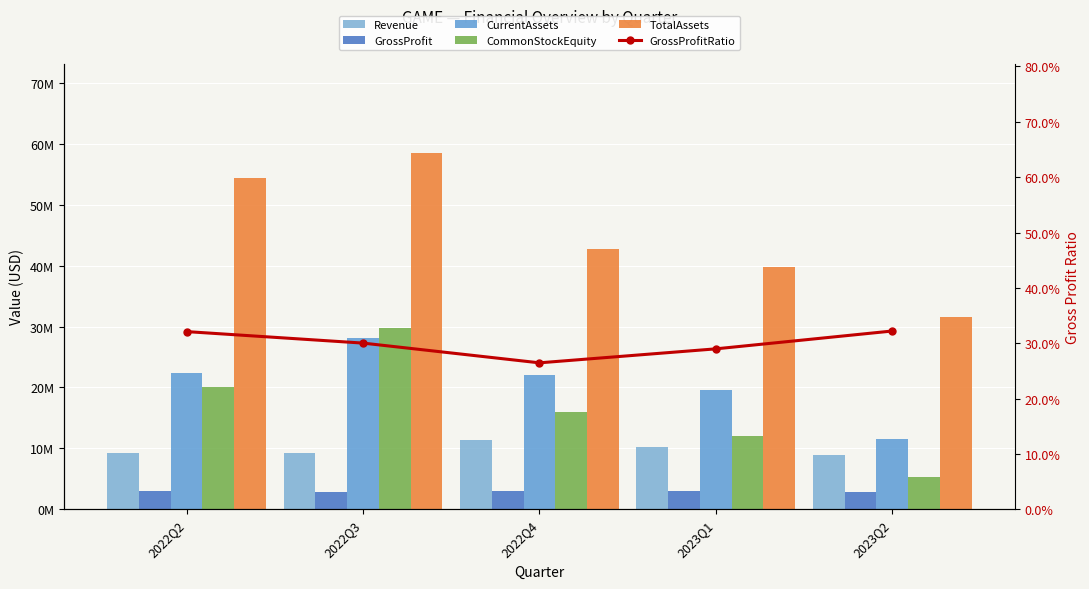

Which series has the largest total across all categories?

TotalAssets